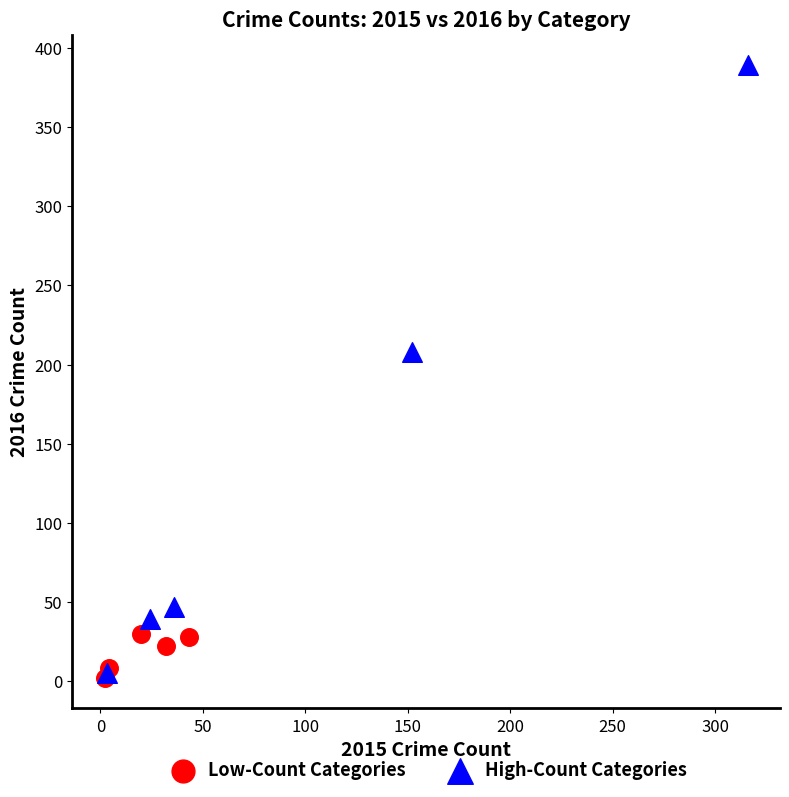

Which series reaches the maximum Y coordinate?

High-Count Categories